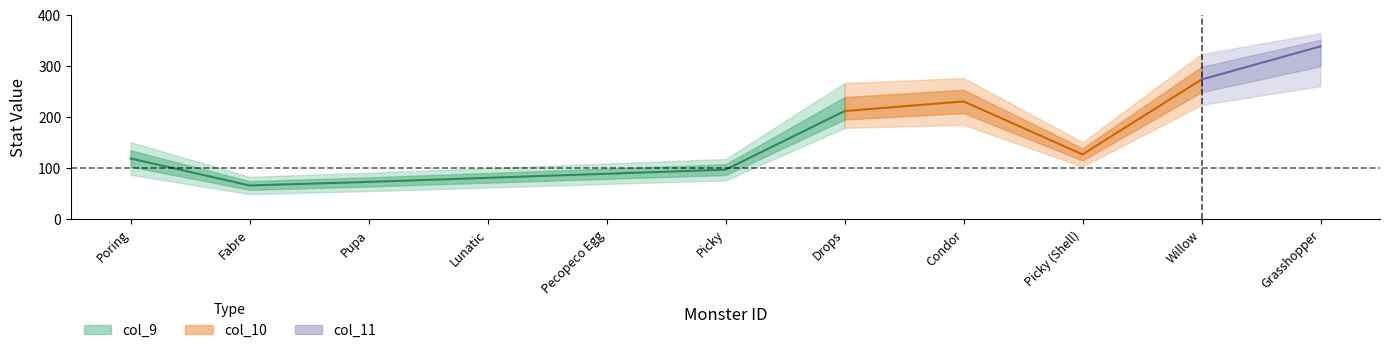

Does the chart have visible grid lines?

No